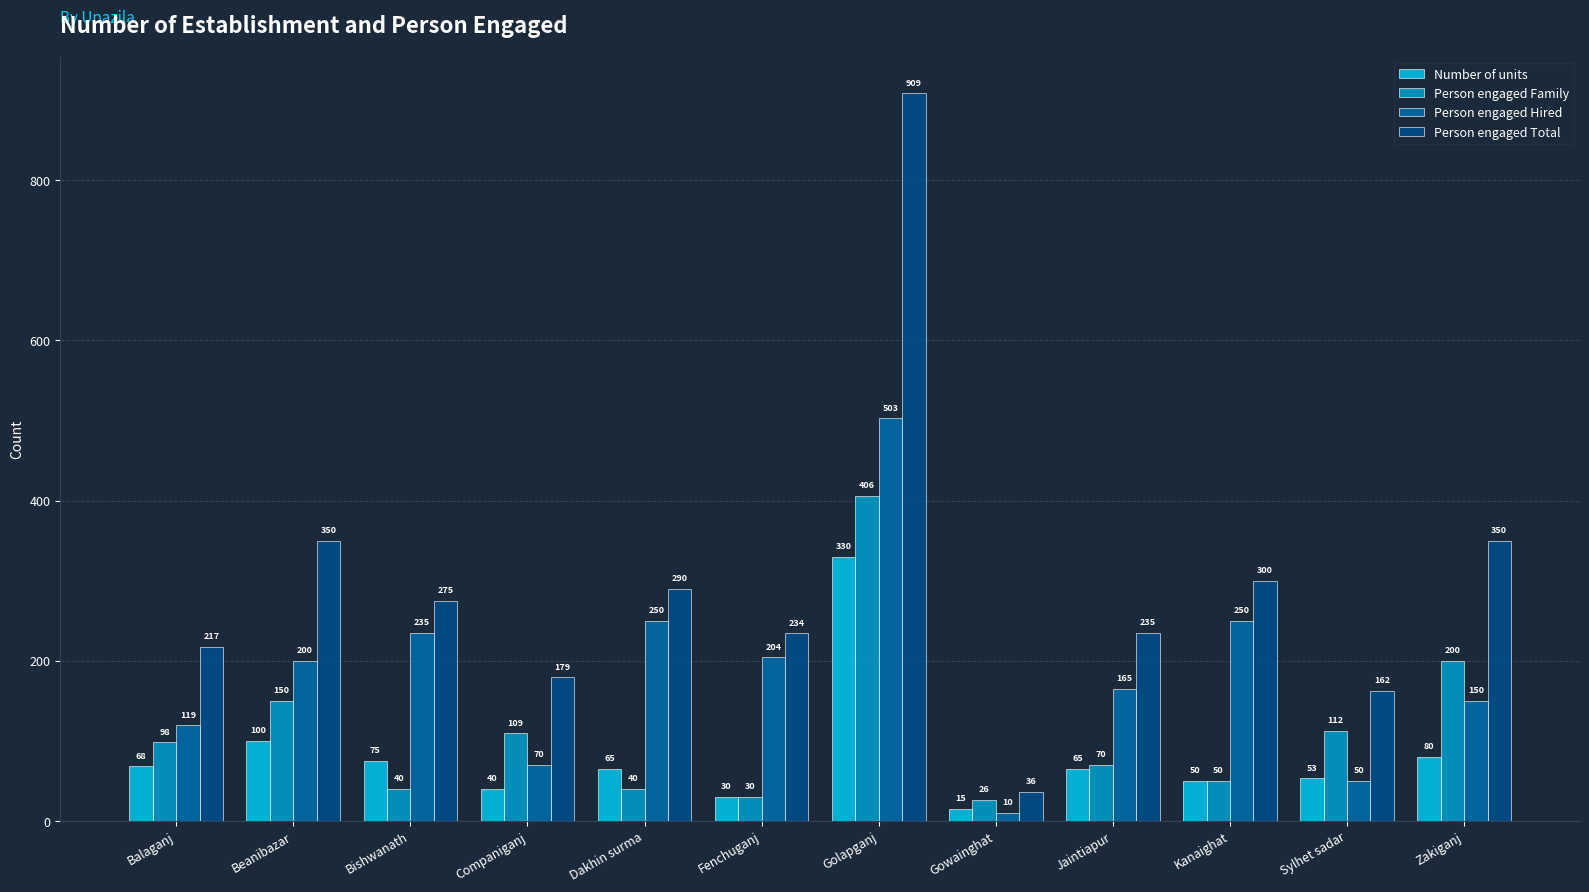

What value does the Person engaged Family series have at Sylhet sadar, to the nearest 10?

110